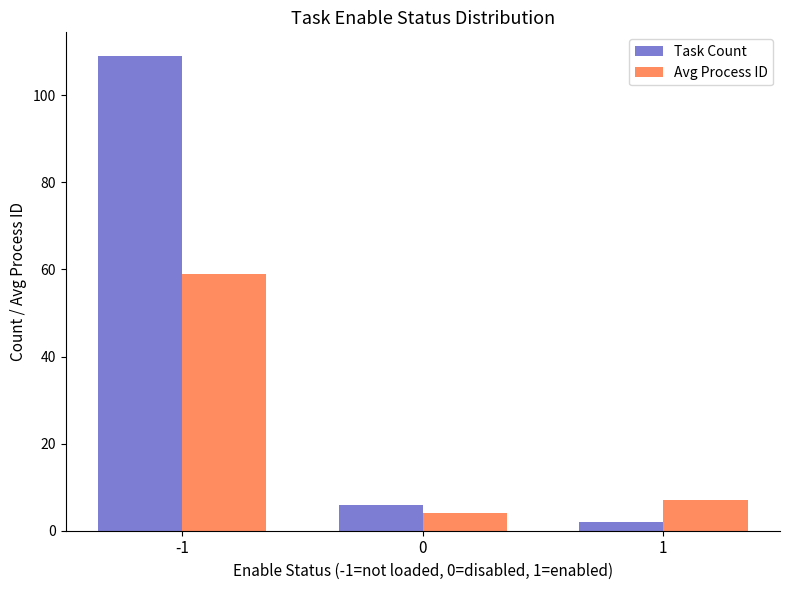

The Task Count series shows 157 at -1. True or false?

False